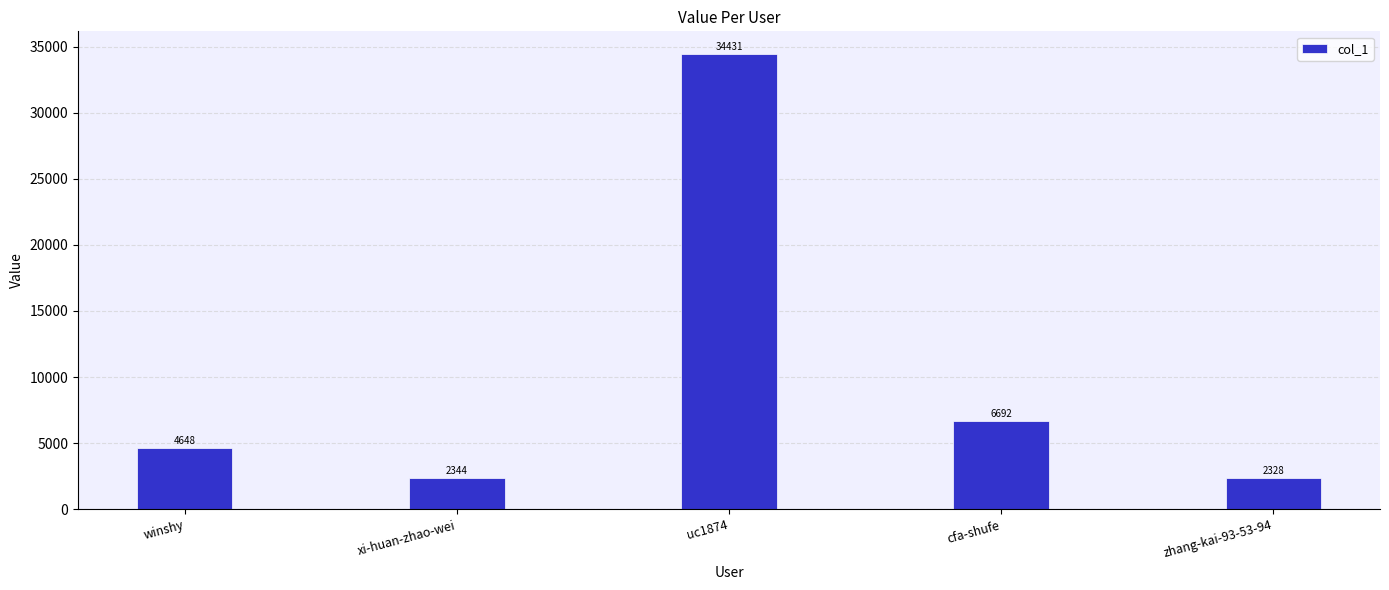

Where is the data nearest to the value 18379?

cfa-shufe